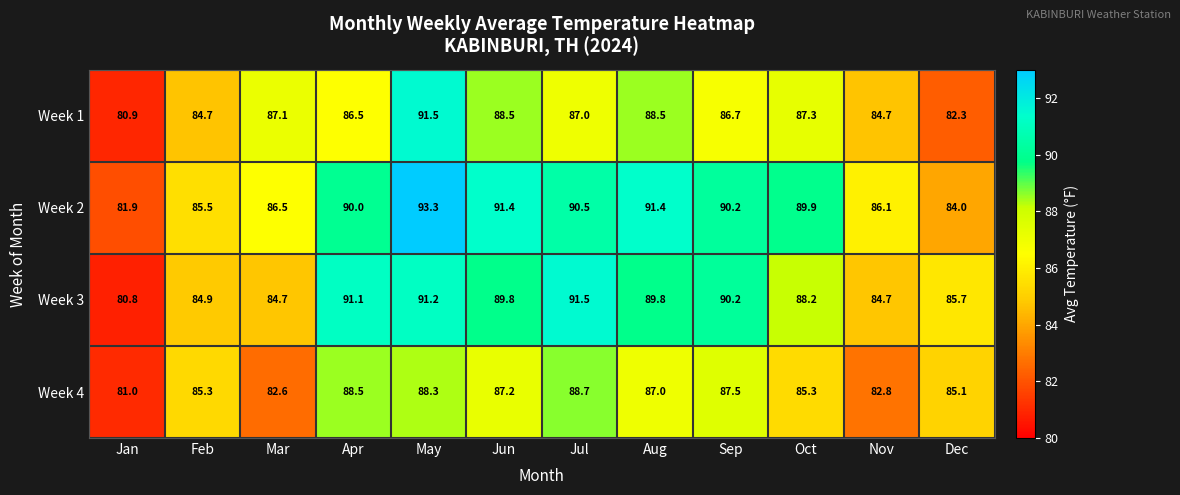

Rank the series by their average value, from lowest to highest.

Week 4, Week 1, Week 3, Week 2